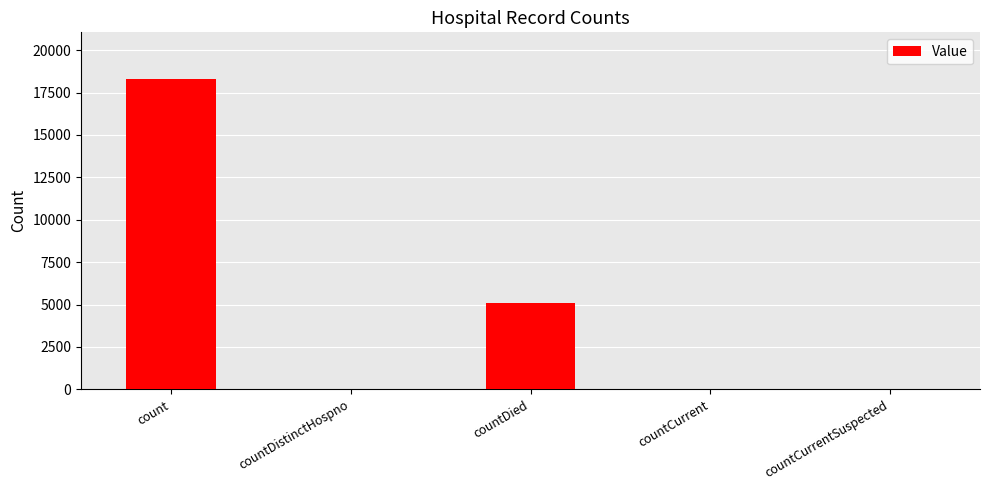

What is the greatest value displayed?

18302